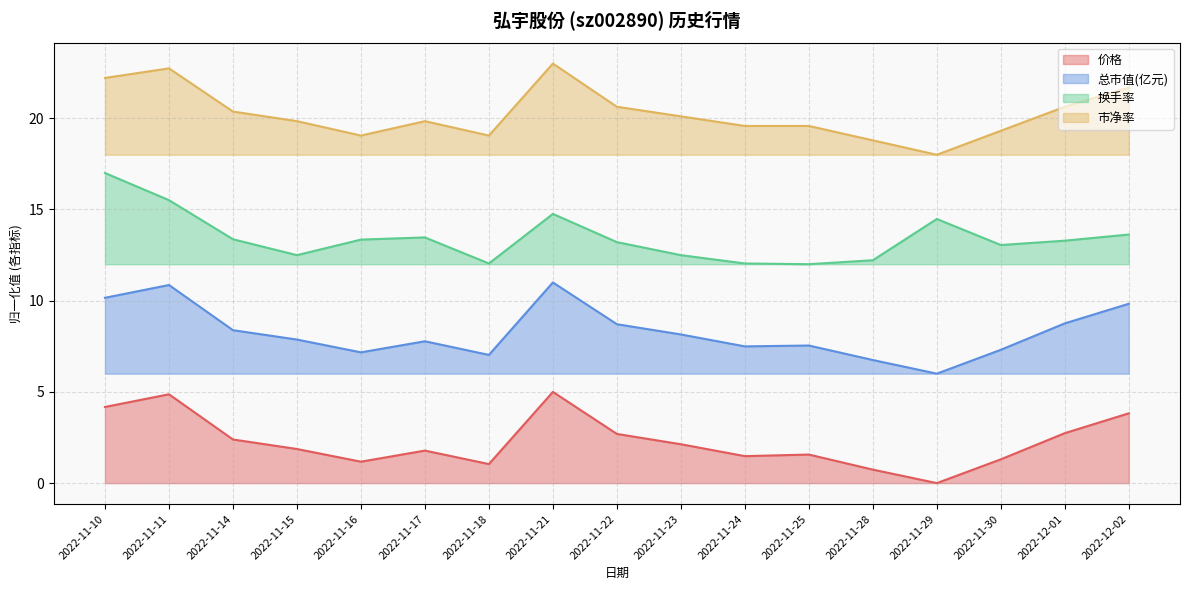

At which category is the sum across all series the highest?

2022-11-11